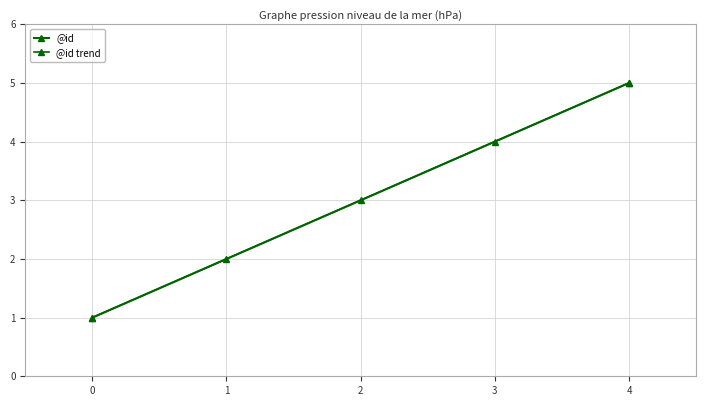

True or false: the data shows 2 at 3.

False